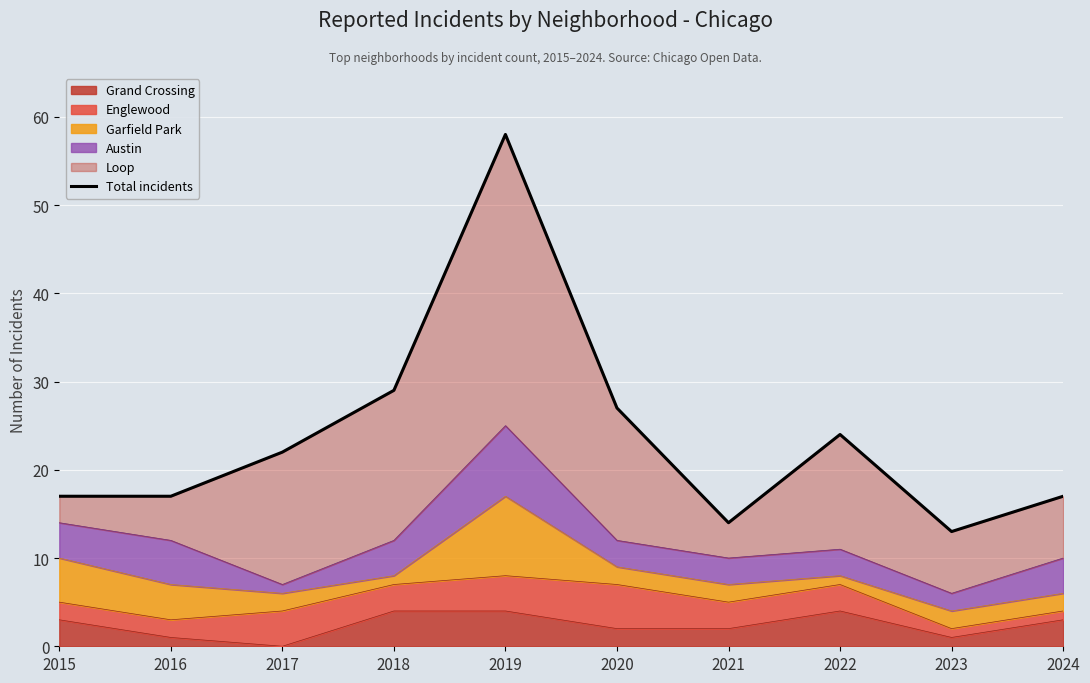

Reading left to right, extract all data points from this chart.

2015=17	2016=17	2017=22	2018=29	2019=58	2020=27	2021=14	2022=24	2023=13	2024=17